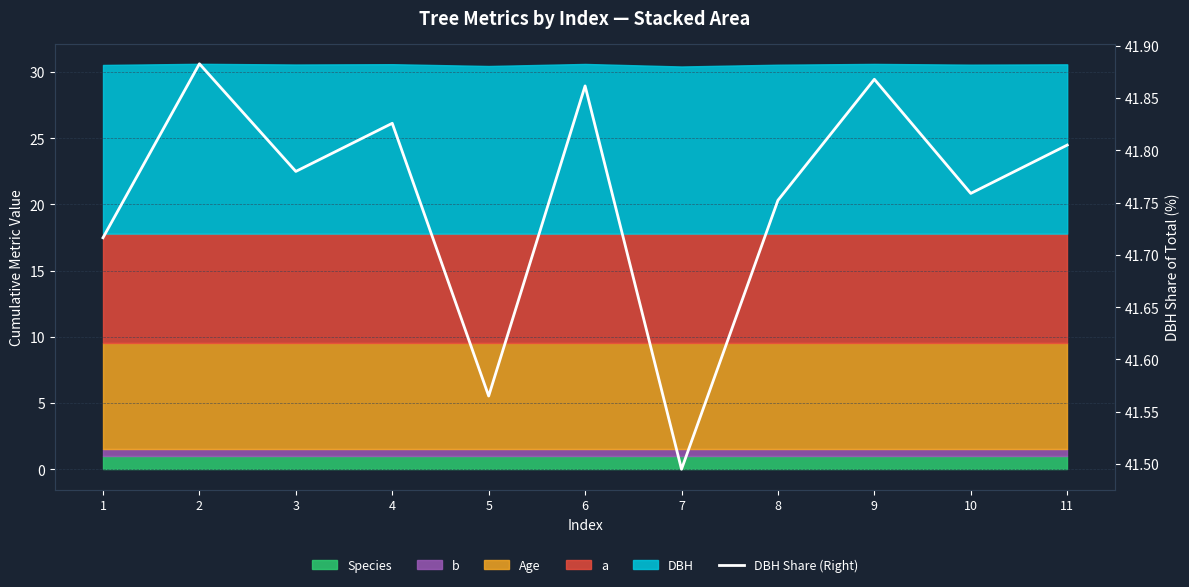

What is the sum of all values?

459.3